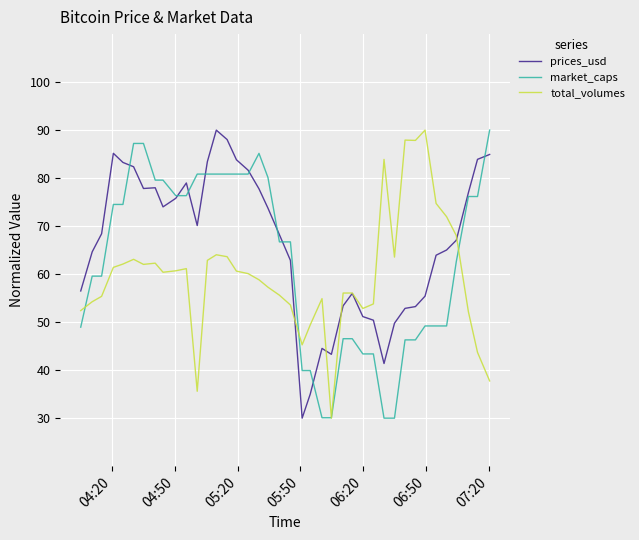

True or false: prices_usd and market_caps cross at least once.

True